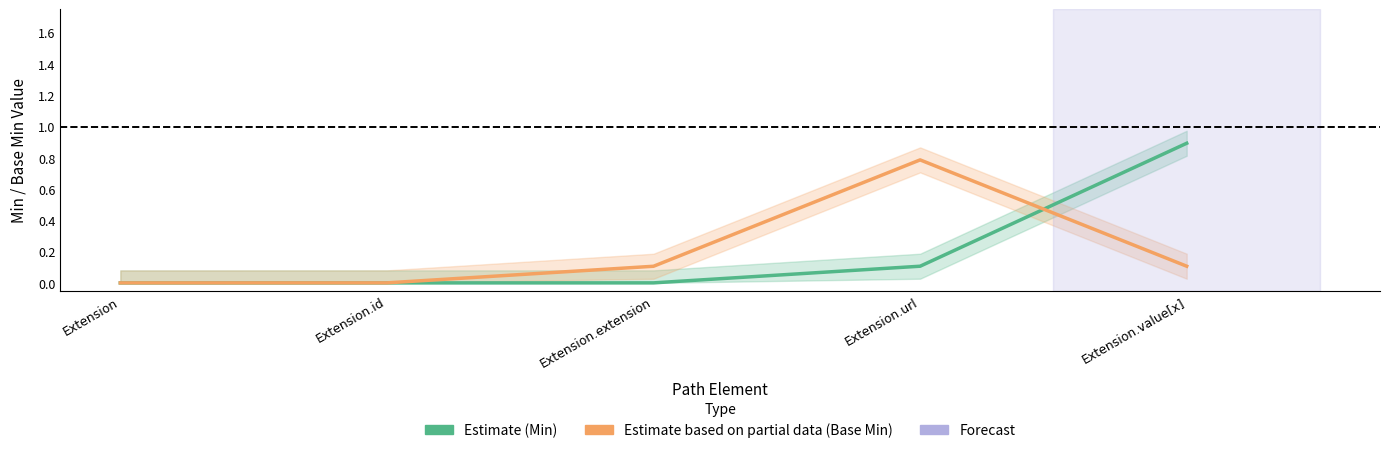

True or false: Min and Base Min cross at least once.

True